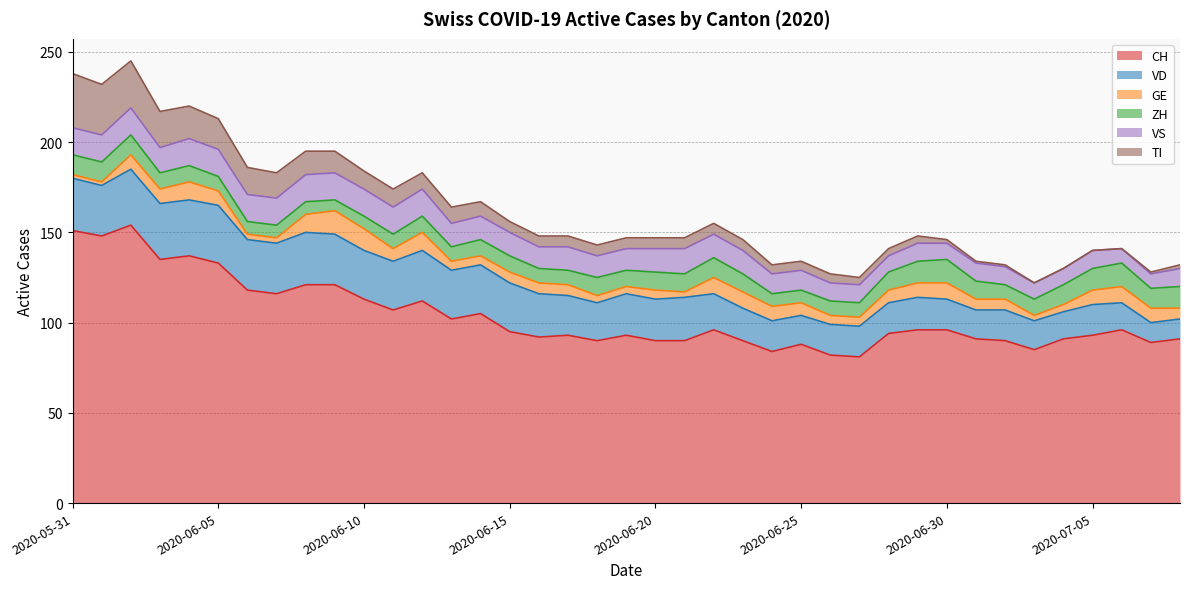

Reading right to left, extract all data points from this chart.

CH: 91	89	96	93	91	85	90	91	96	96	94	81	82	88	84	90	96	90	90	93	90	93	92	95	105	102	112	107	113	121	121	116	118	133	137	135	154	148	151
VD: 11	11	15	17	15	16	17	16	17	18	17	17	17	16	17	18	20	24	23	23	21	22	24	27	27	27	28	27	27	28	29	28	28	32	31	31	31	28	29
GE: 6	8	9	8	4	3	6	6	9	8	7	5	5	7	8	9	9	3	5	4	4	6	6	6	5	5	10	7	12	13	10	3	3	8	10	8	8	2	2
ZH: 12	11	13	12	11	9	8	10	13	12	10	8	8	7	7	10	11	10	10	9	10	8	8	9	9	8	9	8	7	6	7	7	7	8	9	9	11	11	11
VS: 10	8	8	10	9	9	10	10	9	10	9	10	10	11	11	13	13	14	13	12	12	13	12	13	13	13	15	15	15	15	15	15	15	15	15	14	15	15	15
TI: 2	1	0	0	0	0	1	1	2	4	4	4	5	5	5	6	6	6	6	6	6	6	6	6	8	9	9	10	10	12	13	14	15	17	18	20	26	28	30